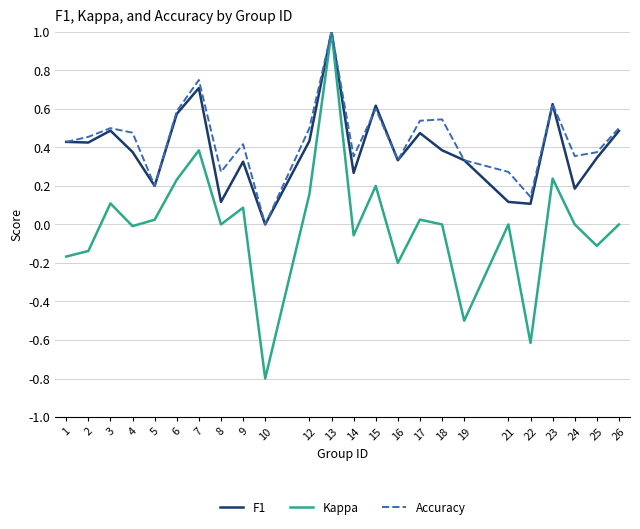

At which category is the sum across all series the highest?

13